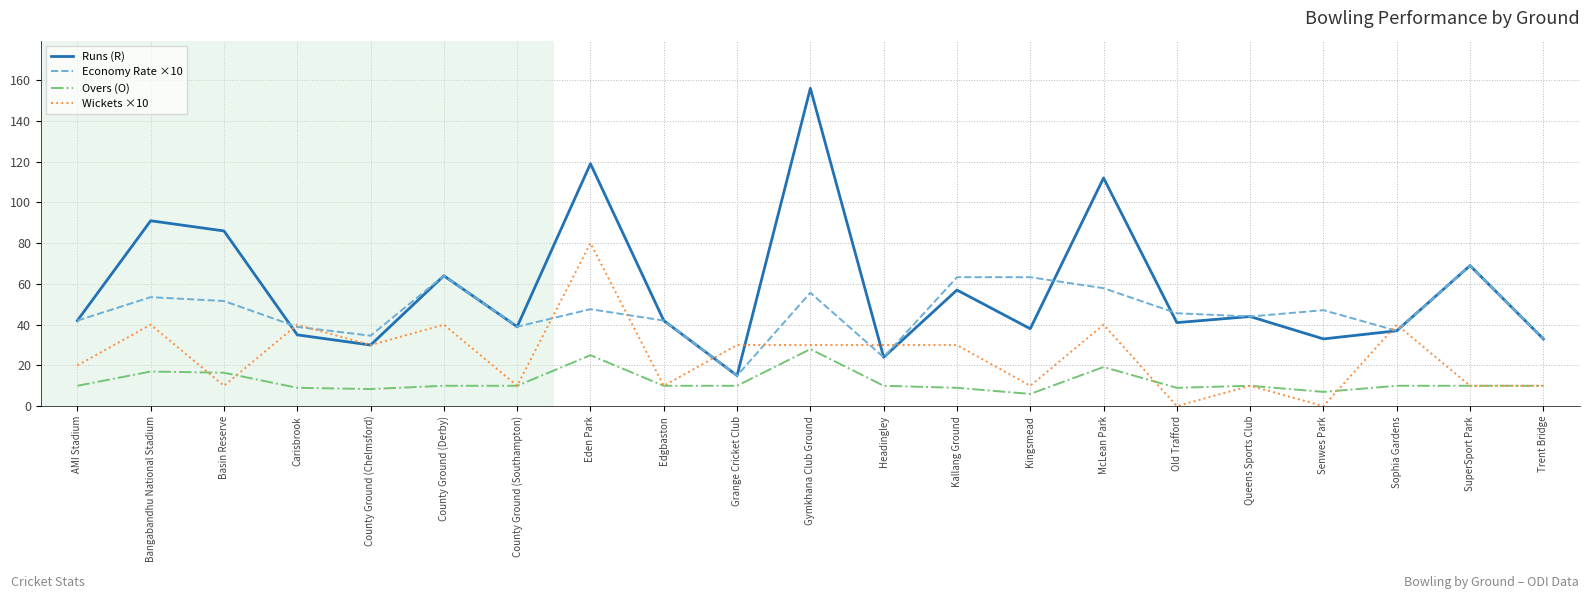

How many distinct data groups are displayed?

4